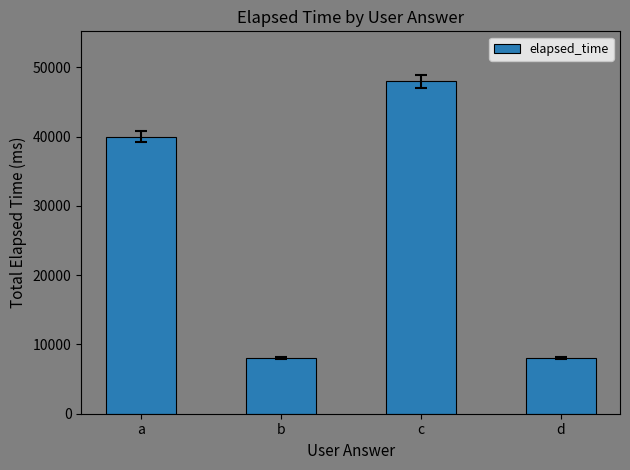

What is the maximum value shown in the chart?

48000